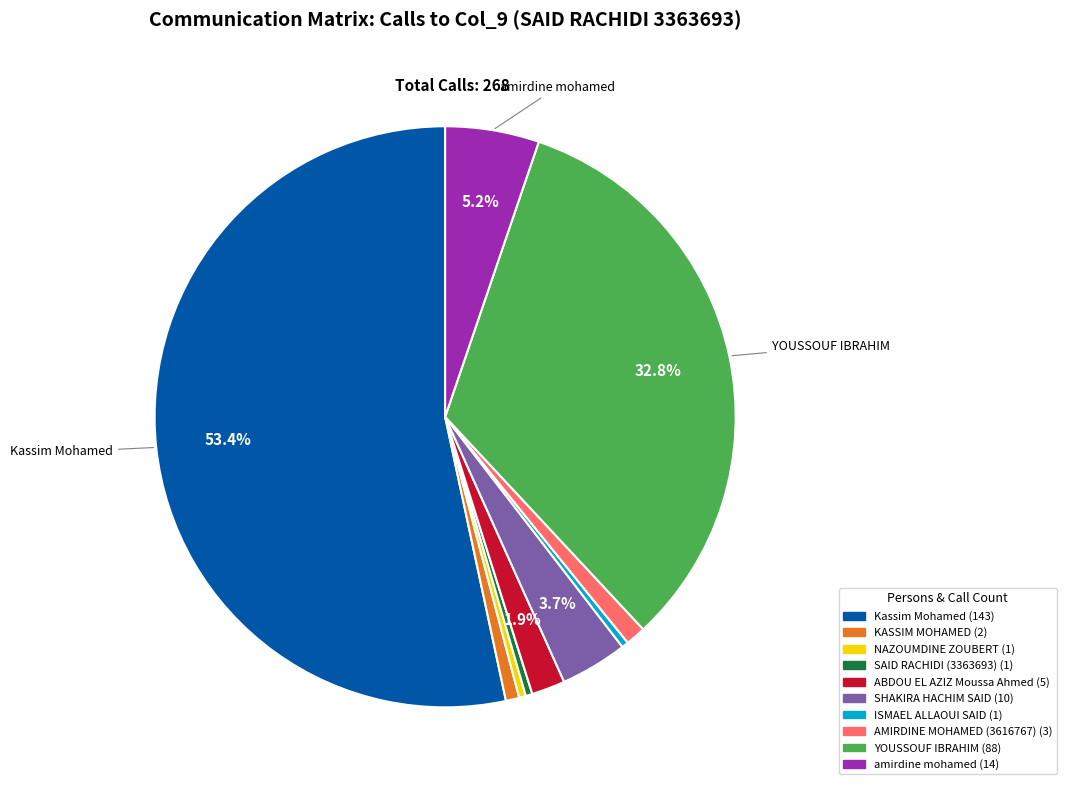

Is there a majority slice in this chart?

Yes